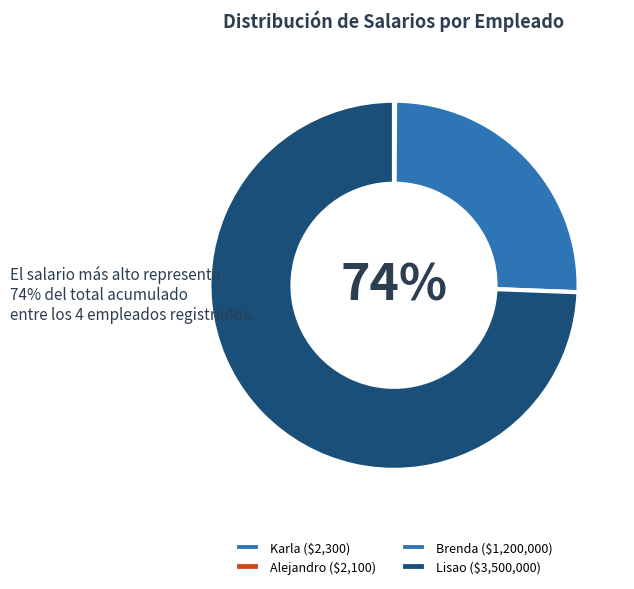

What portion of the pie excludes Lisao?

25.6%